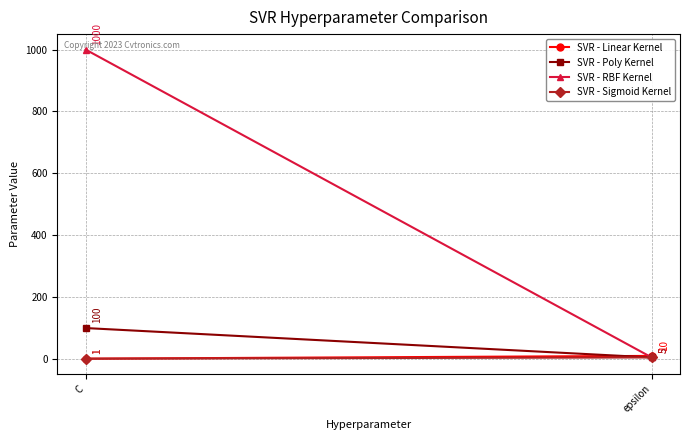

The SVR - RBF Kernel series shows 5 at epsilon. True or false?

True